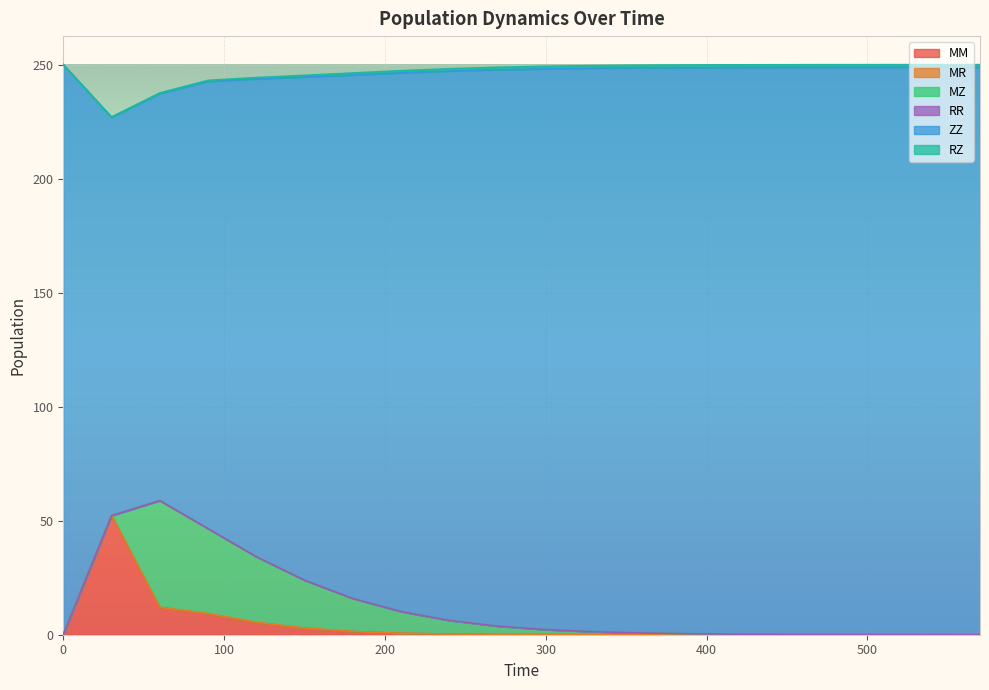

What is the sum of the RZ values at 240 and 120?

1.6